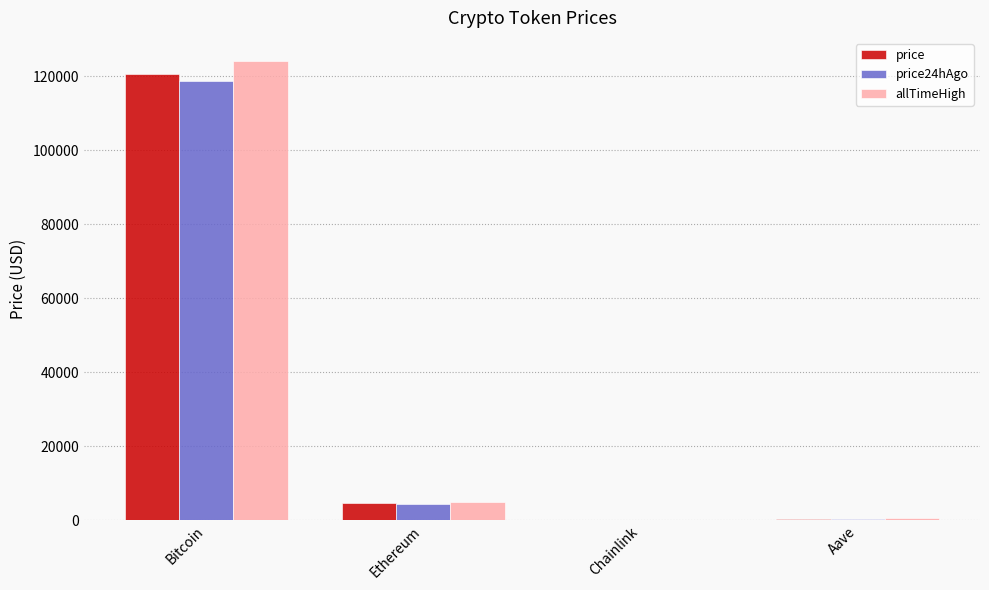

At which label is price24hAgo closest to 59408?

Ethereum